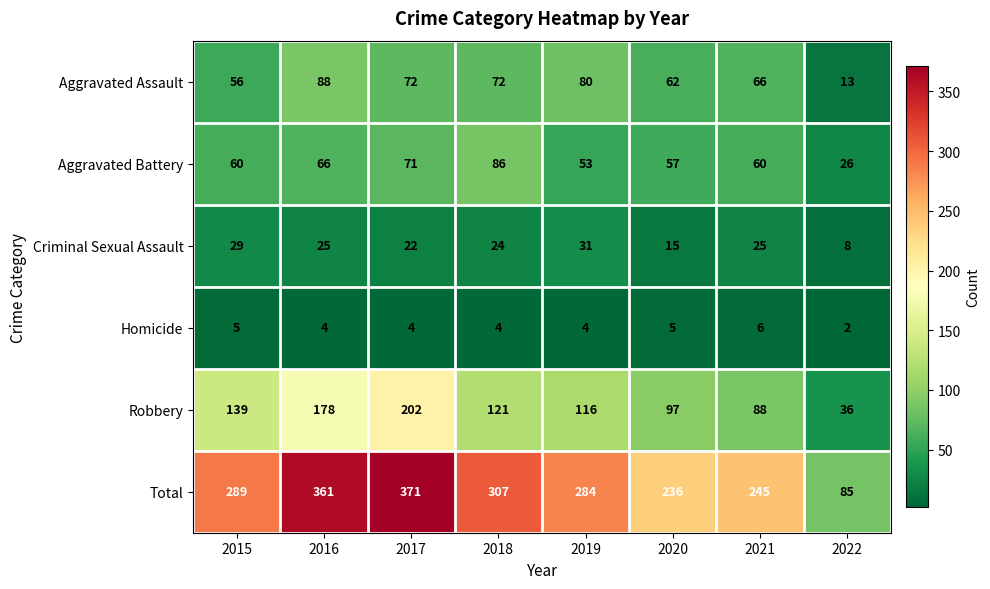

Which series has the largest total across all categories?

Total